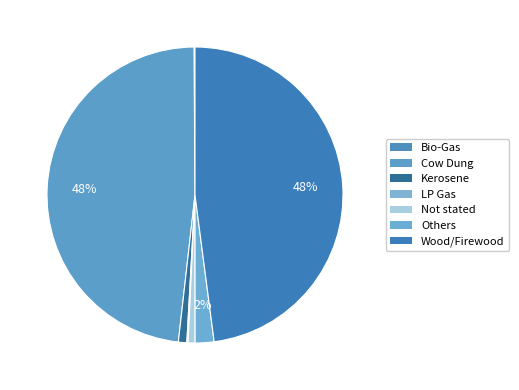

What portion of the pie excludes Others?

97.9%